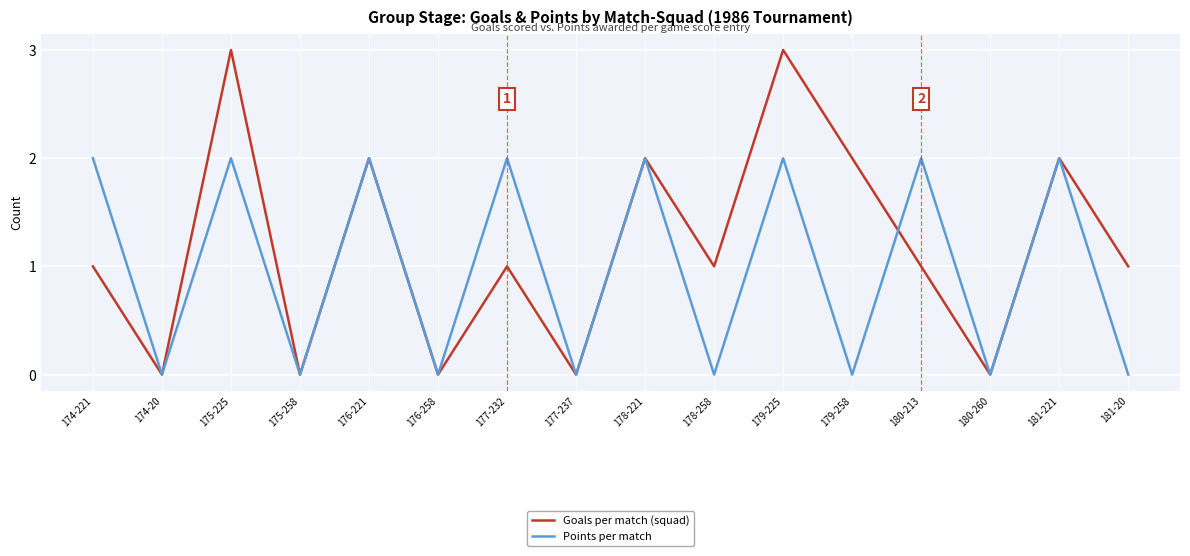

Rank the series at 179-225 from lowest to highest value.

Points per match, Goals per match (squad)